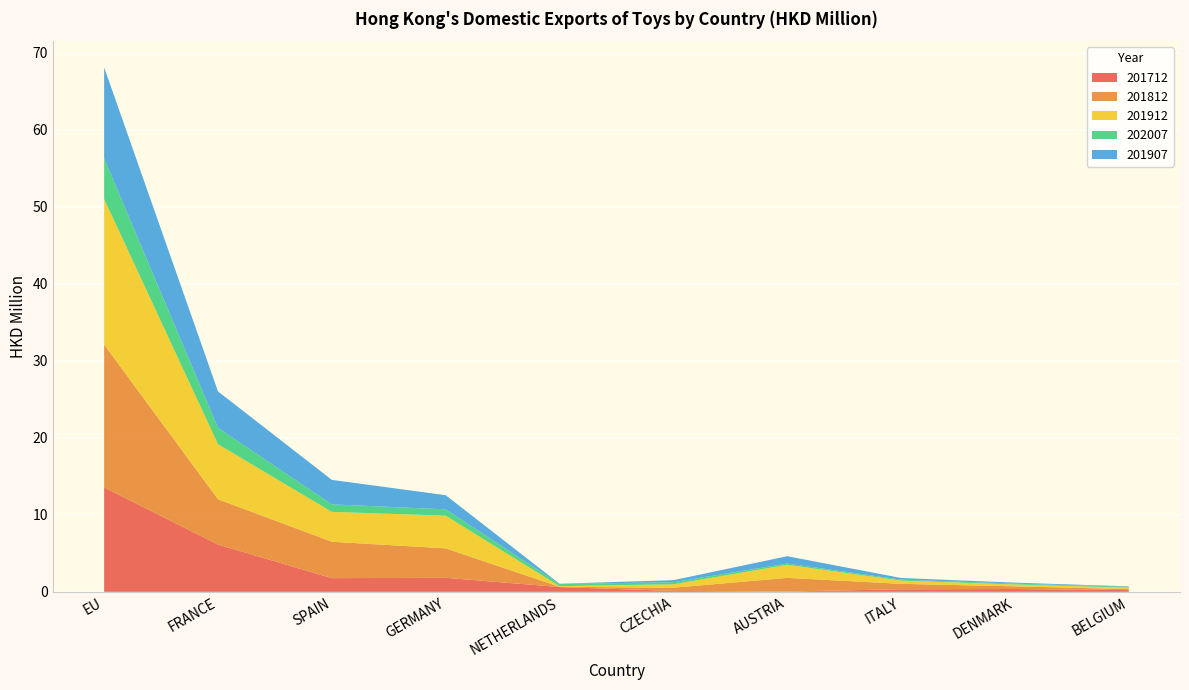

Reading right to left, transcribe all the data shown in this chart.

201712: 0.2	0.4	0.3	0.0	0.1	0.6	1.8	1.8	6.1	13.6
201812: 0.1	0.3	0.7	1.8	0.4	0.0	3.8	4.7	5.9	18.5
201912: 0.2	0.2	0.4	1.7	0.4	0.1	4.2	3.9	7.2	18.9
202007: 0.1	0.1	0.1	0.2	0.3	0.3	0.8	1.0	2.1	5.3
201907: 0.1	0.1	0.2	0.9	0.3	0.0	1.8	3.2	4.7	11.8